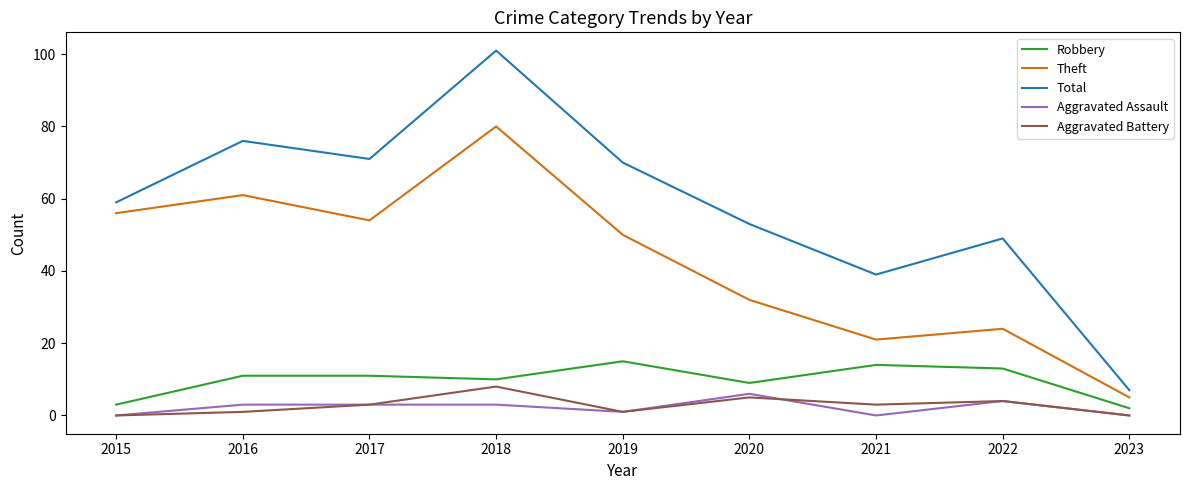

True or false: Total and Robbery cross at least once.

False